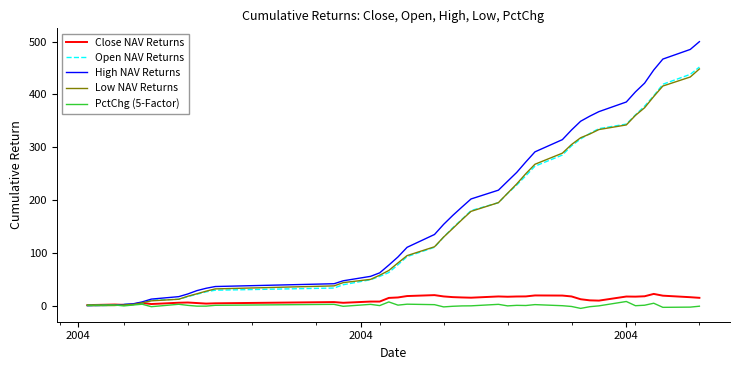

How many distinct data groups are displayed?

5